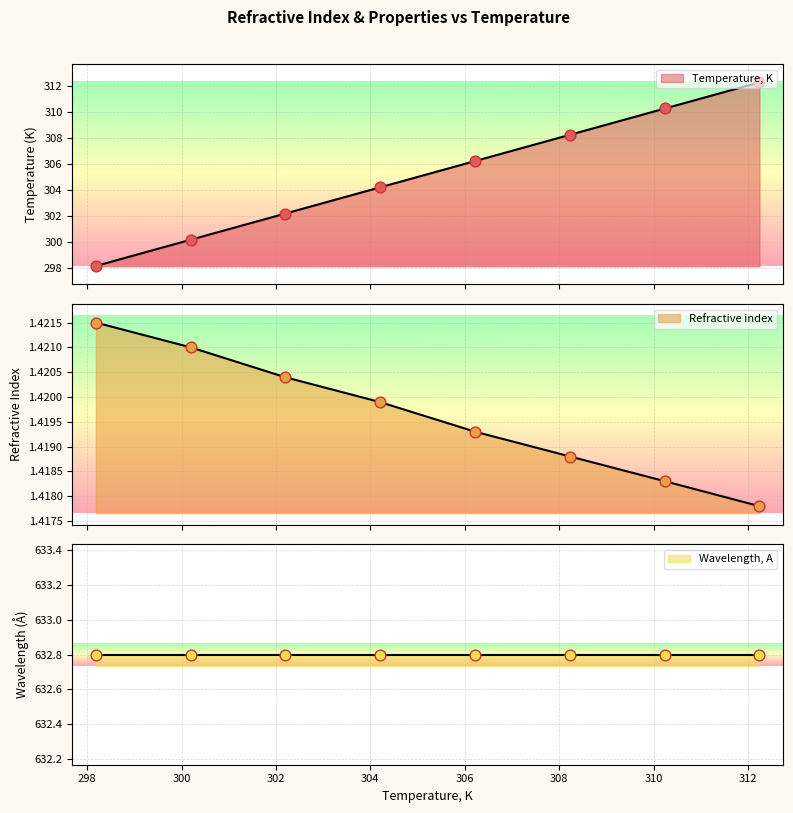

Is the value of Temperature, K at 308.236 greater than the value of Refractive index at 306.222?

Yes